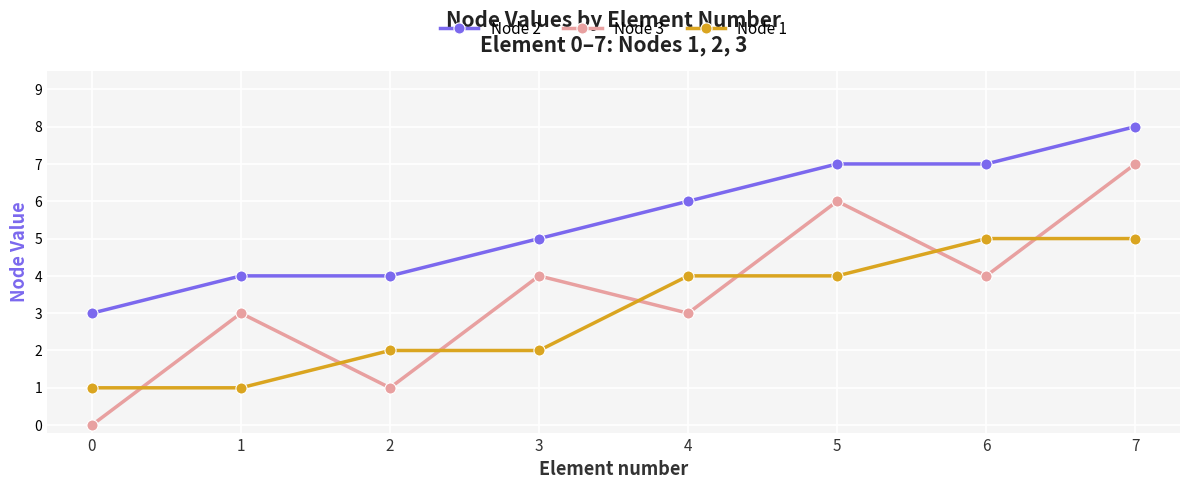

Between 1 and 6, which series saw the biggest shift?

Node 1